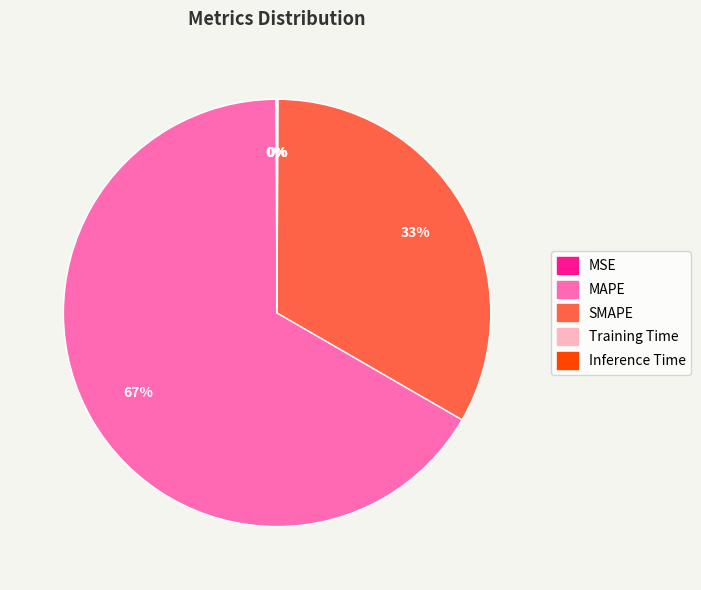

To the nearest percent, what is the difference between the largest and smallest slice percentages?

67%